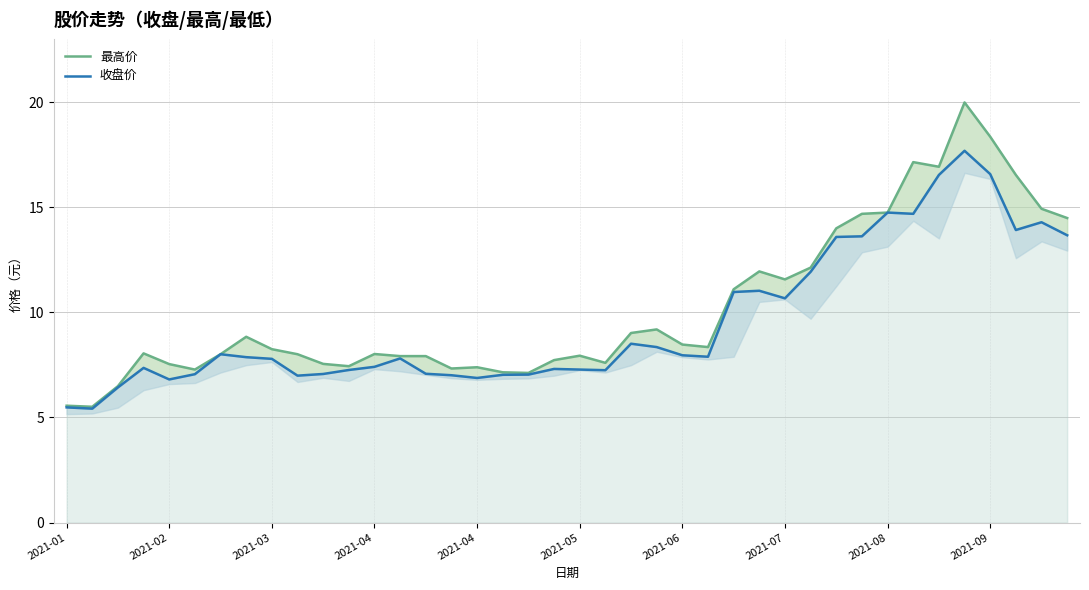

Where is the first local minimum for 最高价?

2021-02